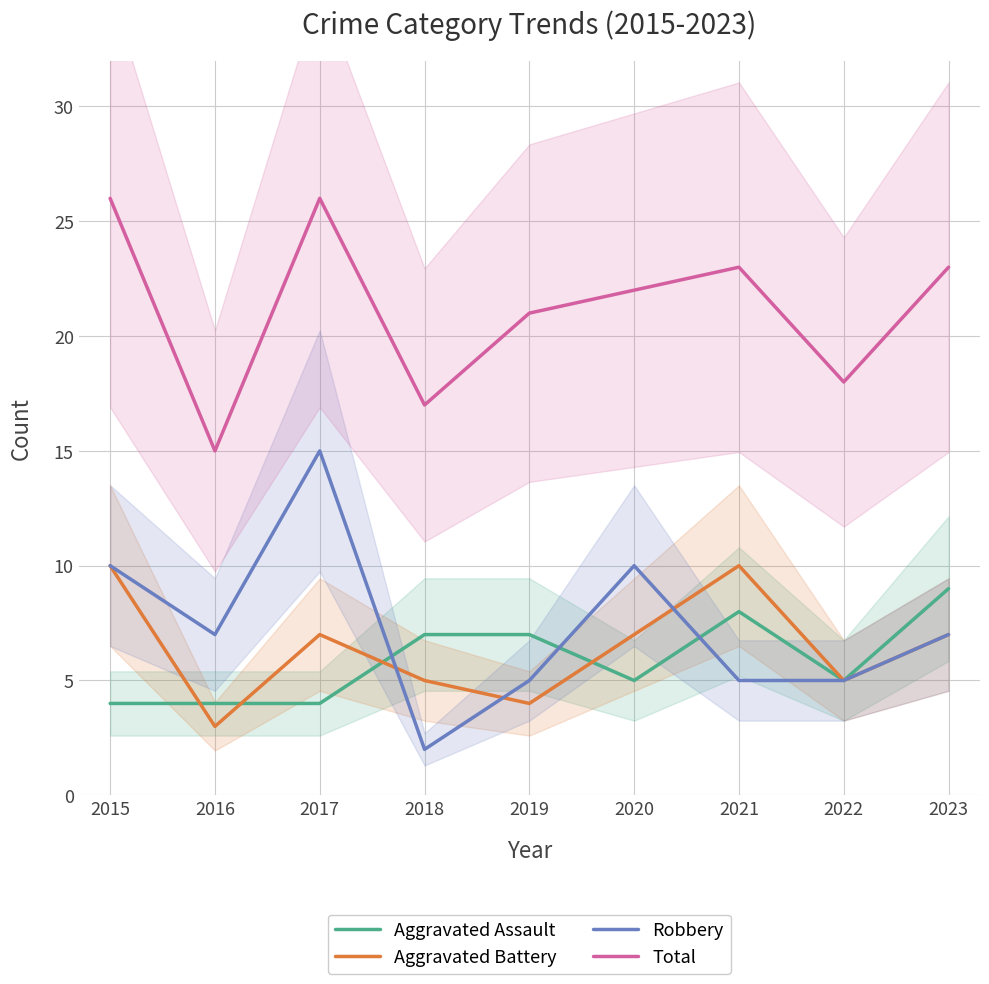

What is the difference between the maximum and minimum values in the Total series?

11